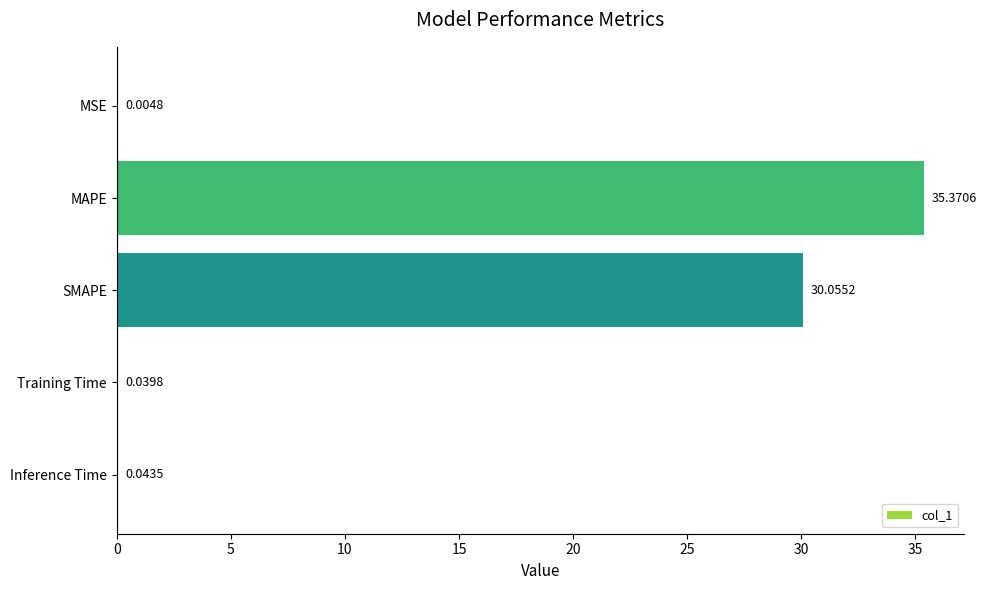

Between MSE and MAPE, which is larger?

MAPE